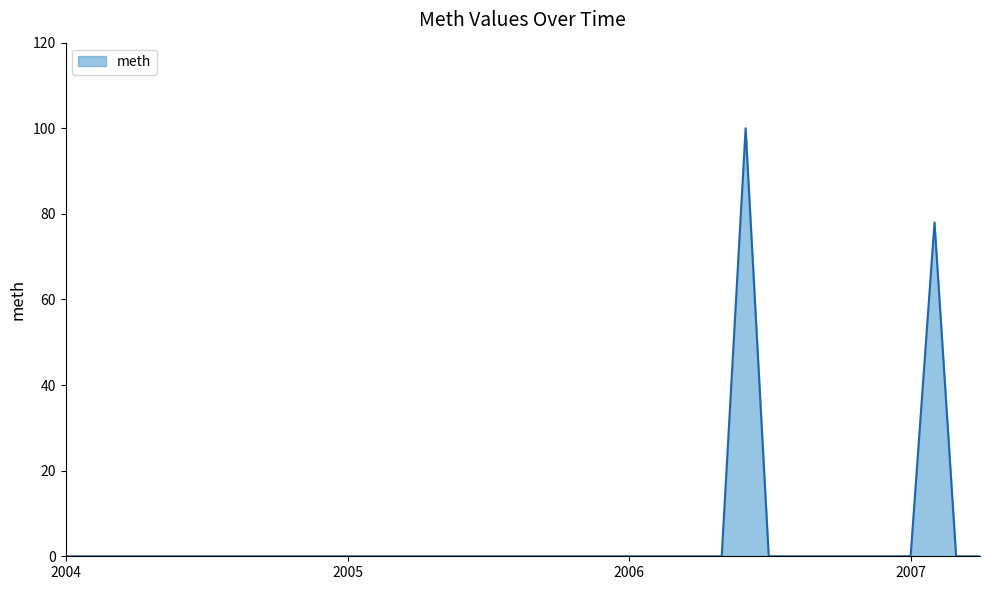

What is the difference between the maximum and minimum values?

100